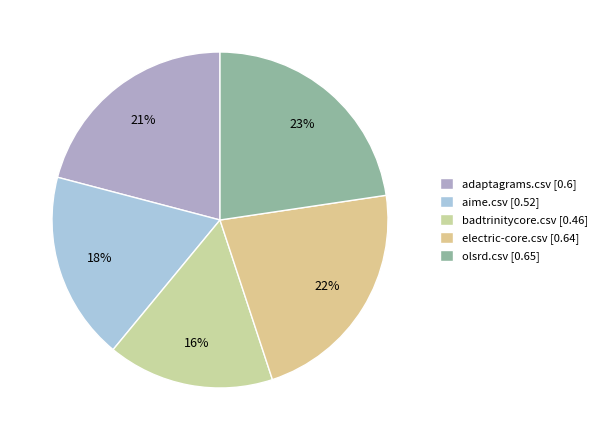

How many slices are in this pie chart?

5